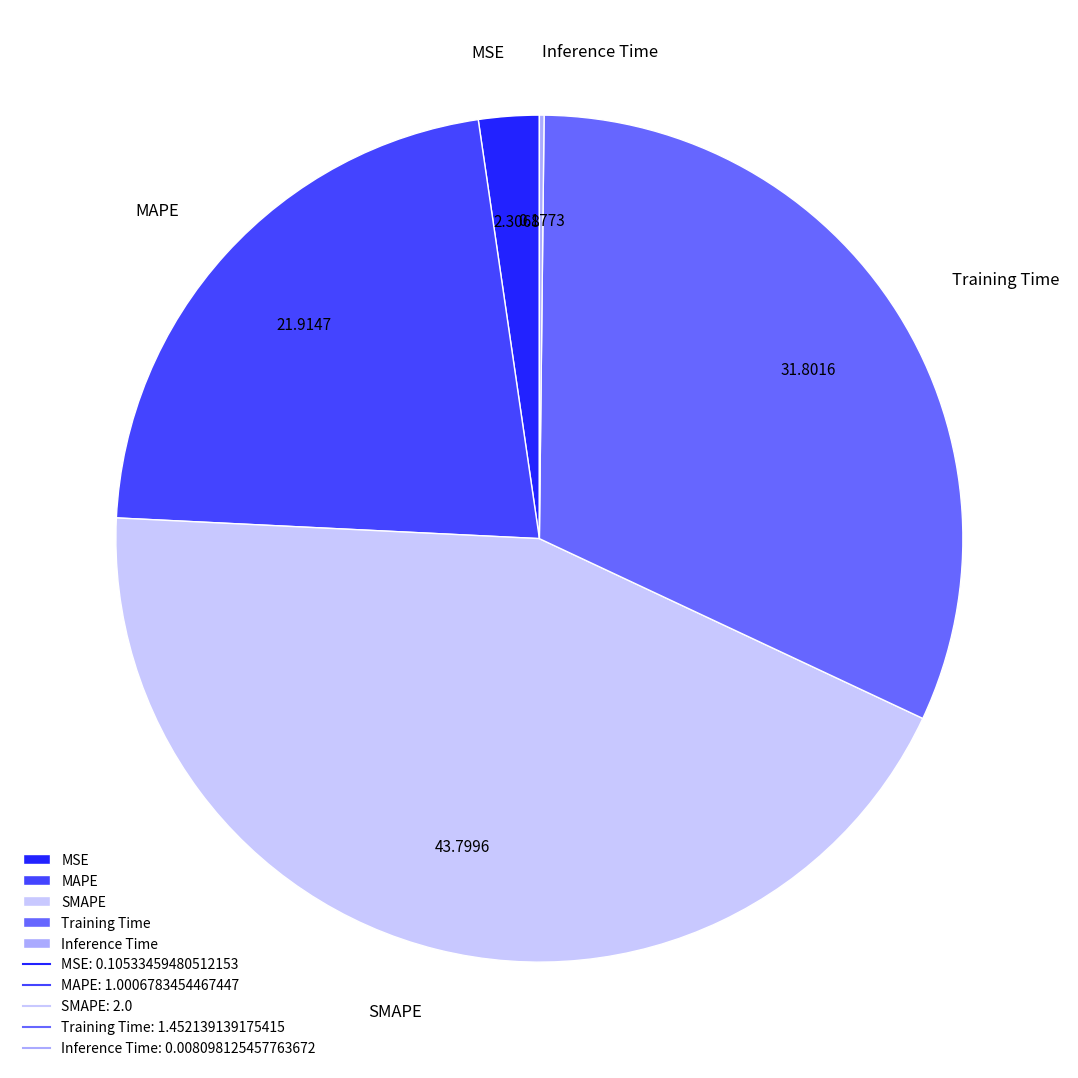

True or false: MAPE accounts for 31% of the total.

False